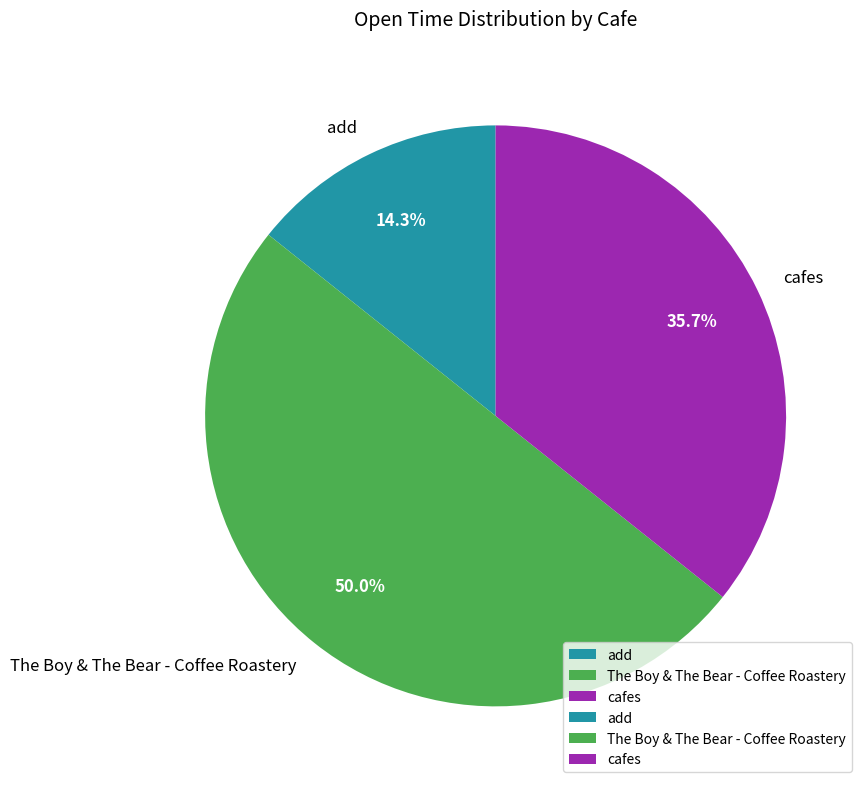

Rank the categories by value from highest to lowest.

The Boy & The Bear - Coffee Roastery, cafes, add